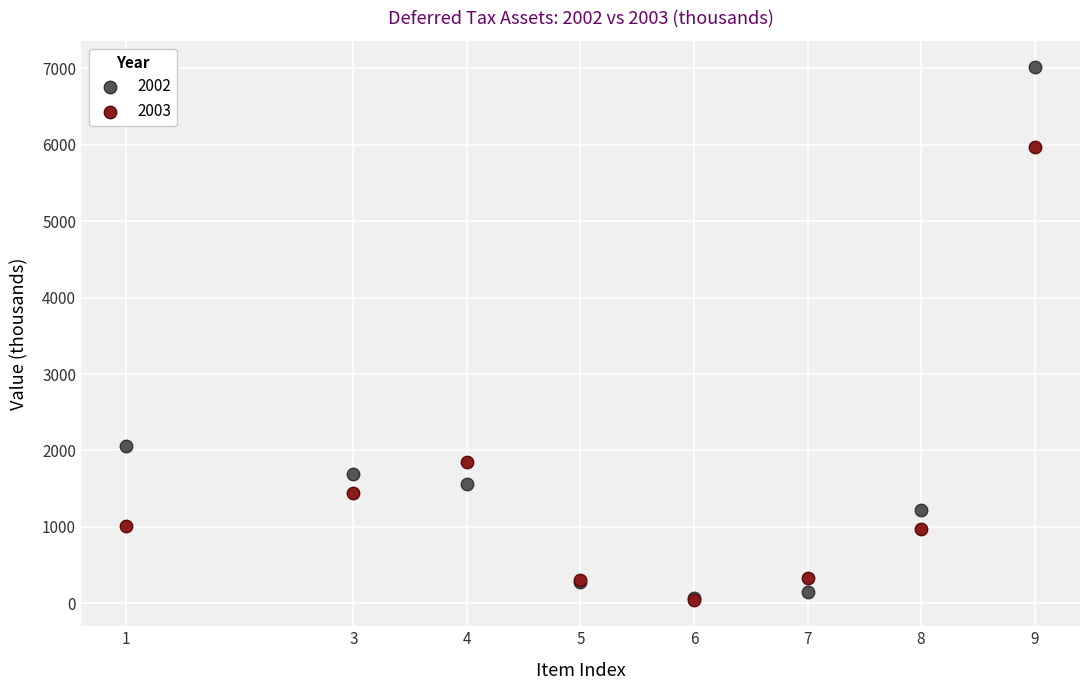

Across all series, what Y value is closest to 3530?

2056